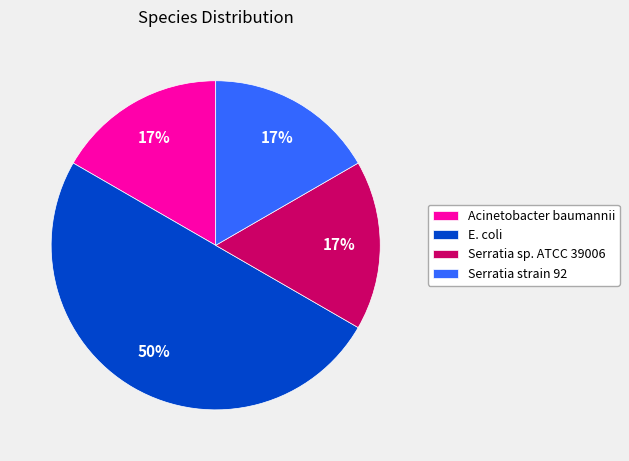

Is Serratia sp. ATCC 39006 the majority of the pie?

No